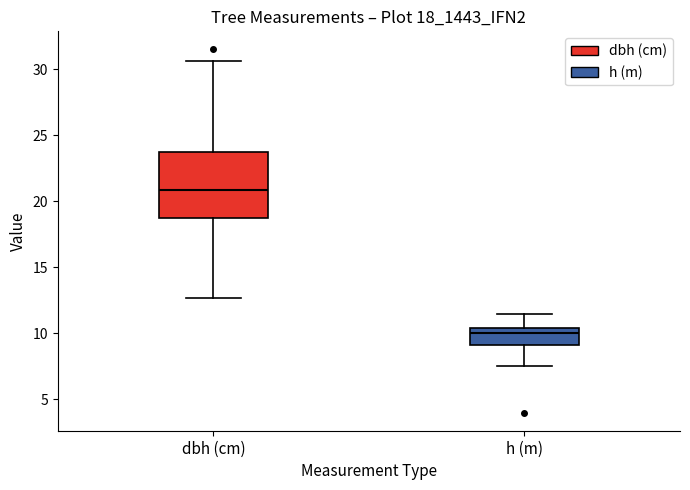

Where does the upper whisker of the box for h (m) end on the y-axis? The values are not printed on the chart, so give them approximately, as read against the axis.

11.5